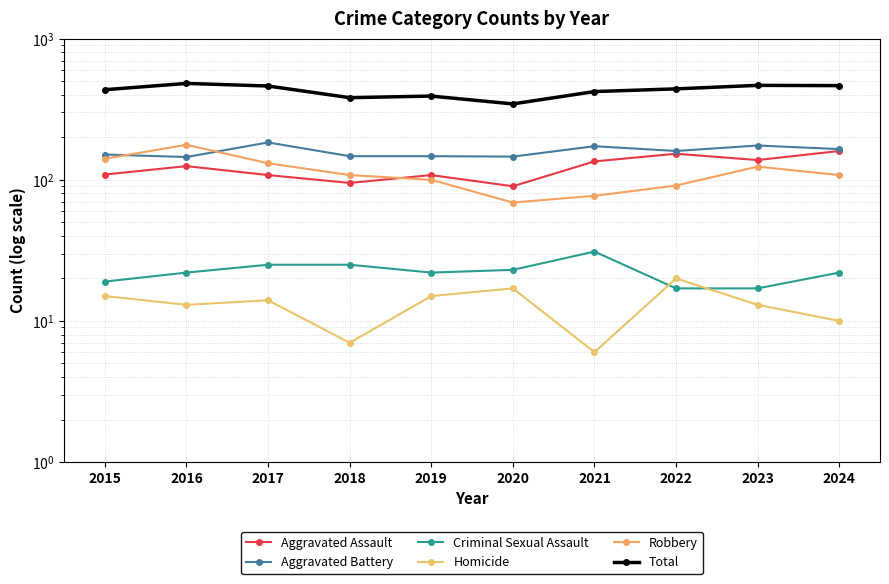

How many intersections are there between Aggravated Assault and Robbery?

1